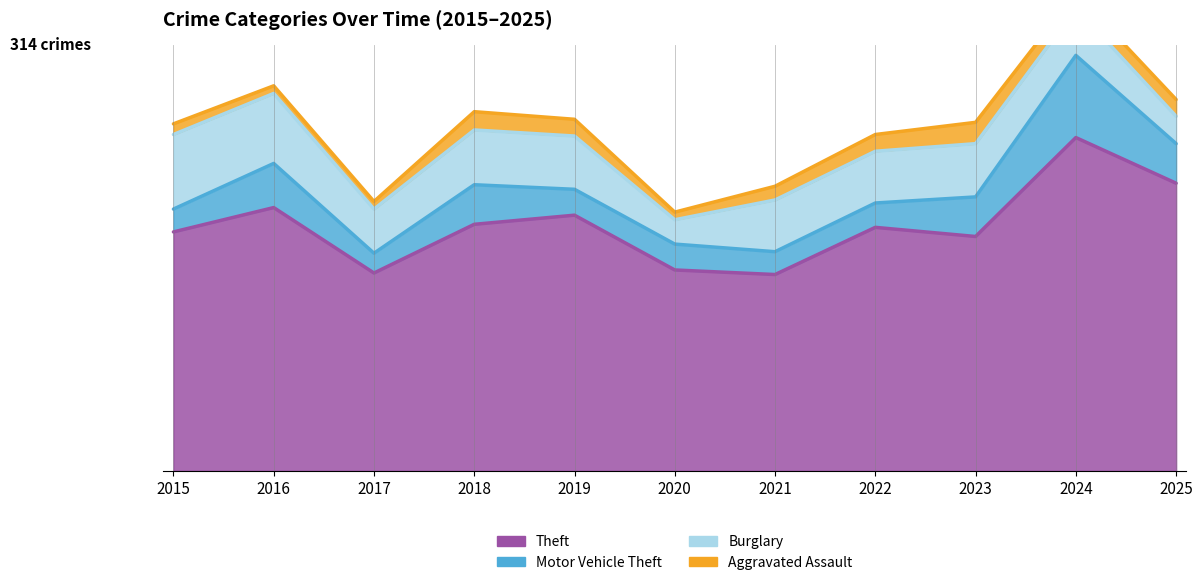

Count the number of data series in this chart.

4